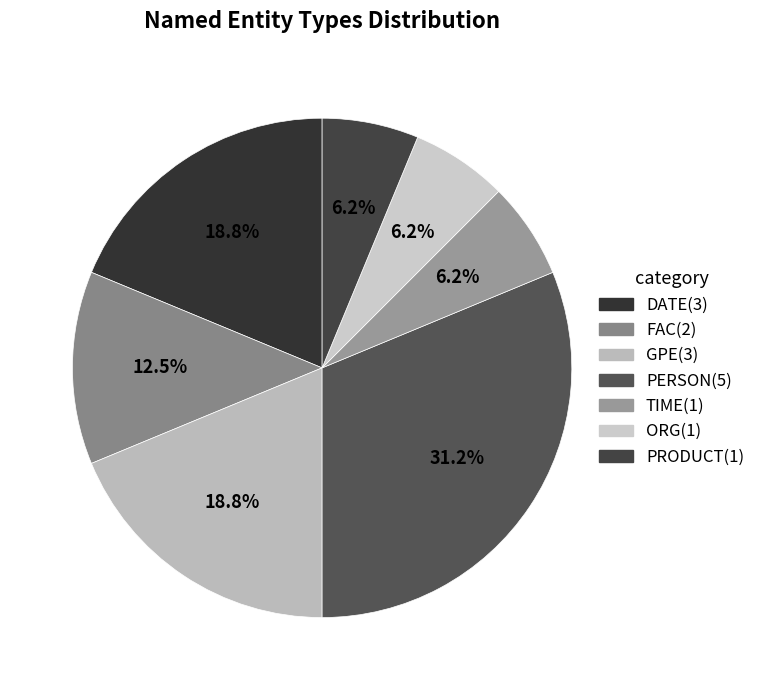

Is it true that PRODUCT is 6% of the pie?

True